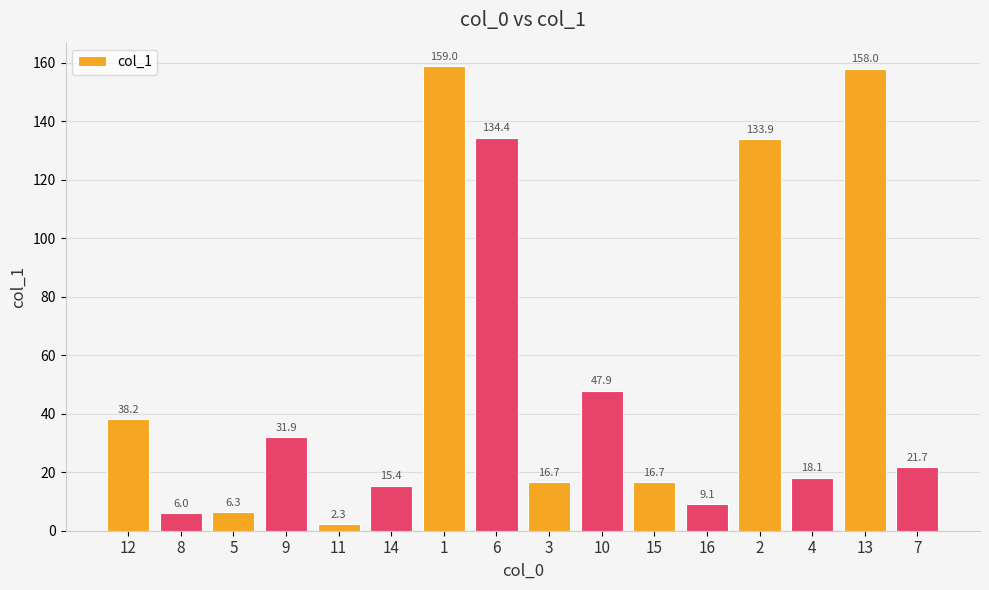

Reading left to right, what are all the values shown in this chart?

12=38.2	8=6.0	5=6.3	9=31.9	11=2.3	14=15.4	1=159.0	6=134.4	3=16.7	10=47.9	15=16.7	16=9.1	2=133.9	4=18.1	13=158.0	7=21.7